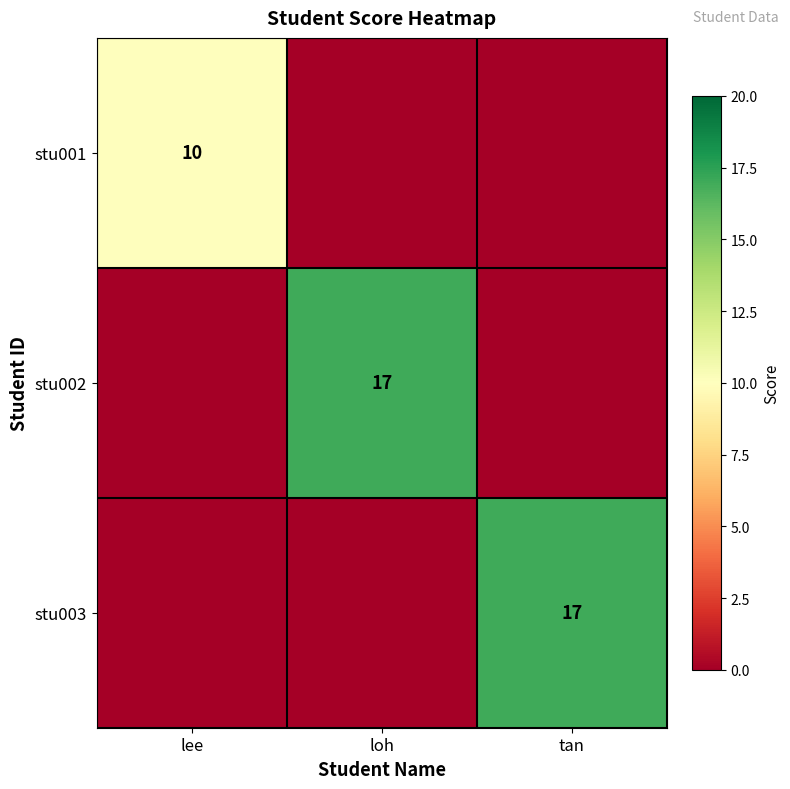

The stu002 series shows 17 at loh. True or false?

True